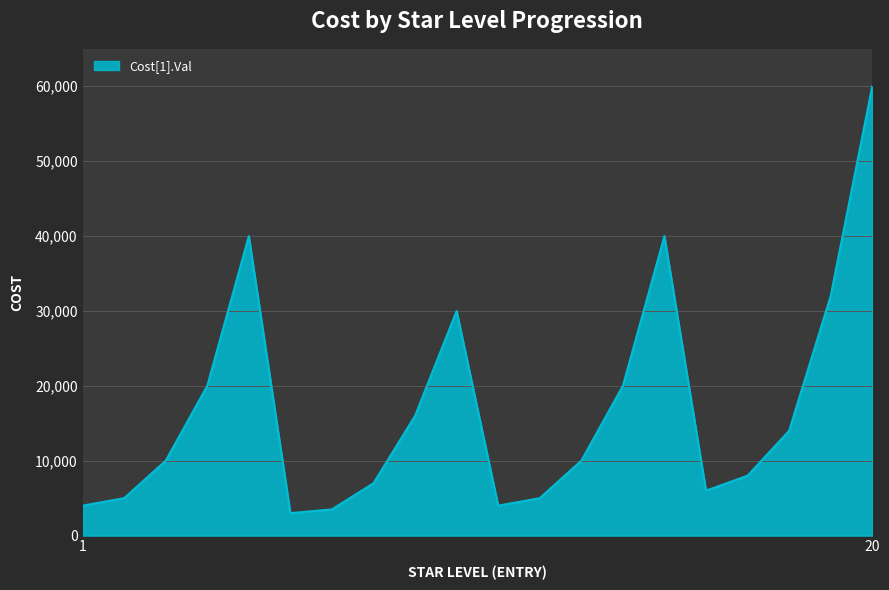

What is the difference between the maximum and minimum values?

57000